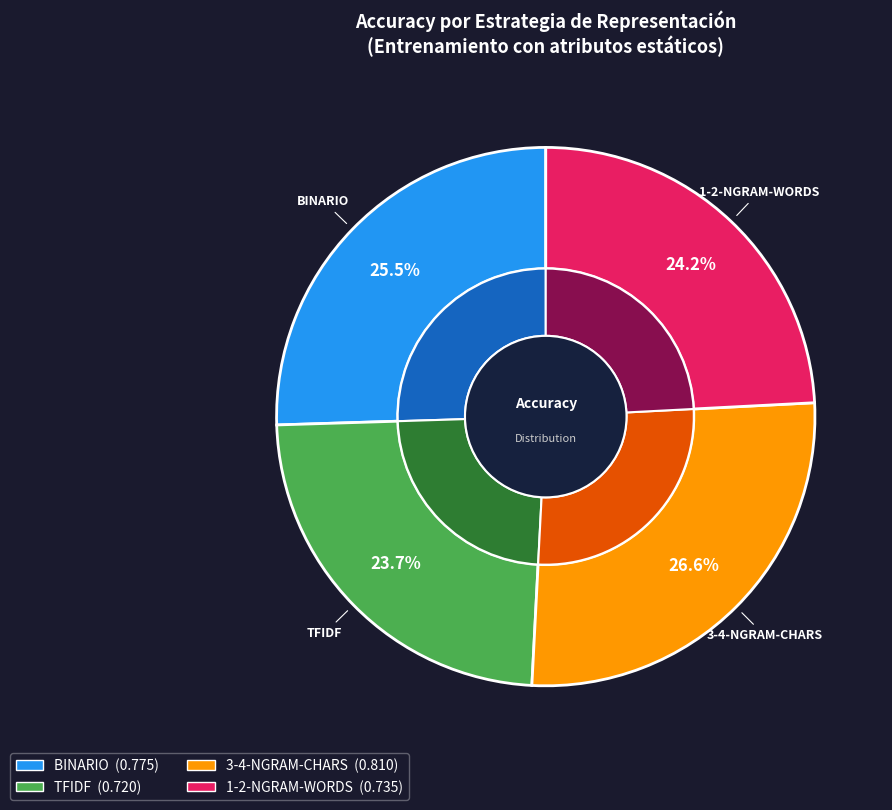

Is TFIDF the majority of the pie?

No